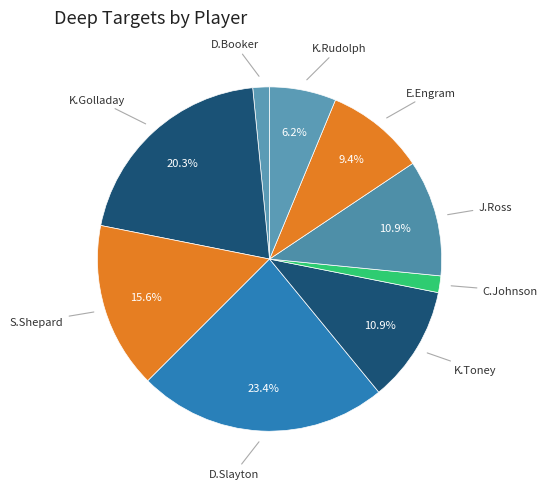

Which slice is the largest?

D.Slayton